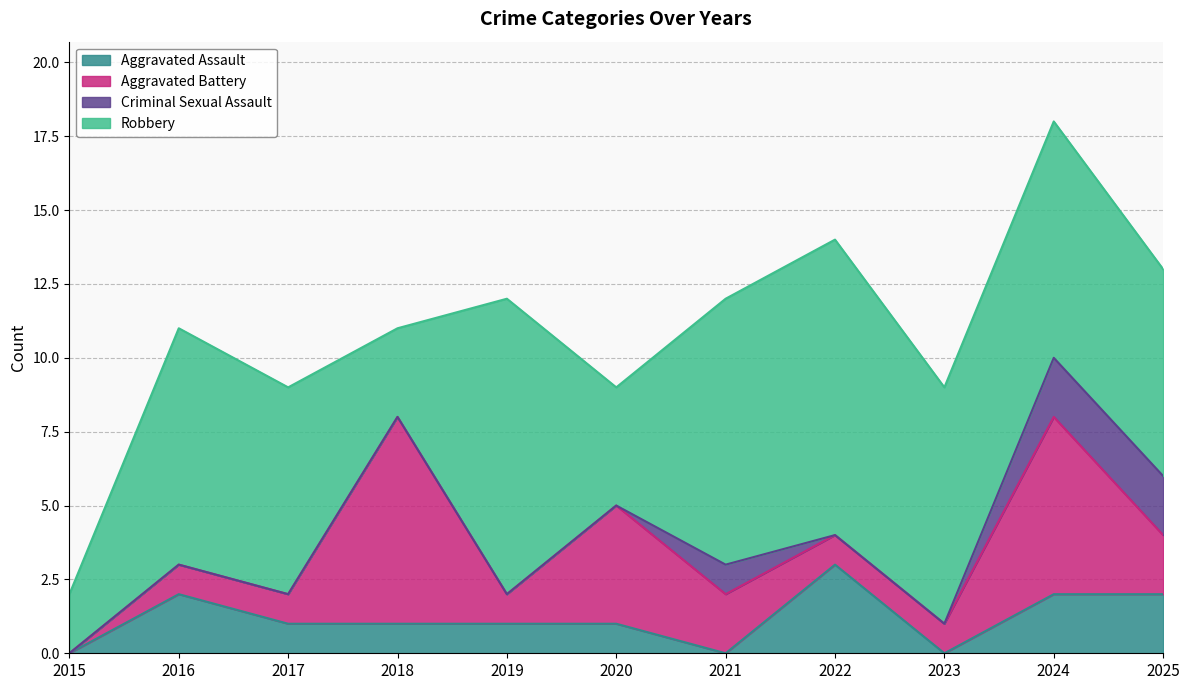

Reading left to right, list all the values displayed in this chart.

Aggravated Assault: 2015=0	2016=2	2017=1	2018=1	2019=1	2020=1	2021=0	2022=3	2023=0	2024=2	2025=2
Aggravated Battery: 2015=0	2016=1	2017=1	2018=7	2019=1	2020=4	2021=2	2022=1	2023=1	2024=6	2025=2
Criminal Sexual Assault: 2015=0	2016=0	2017=0	2018=0	2019=0	2020=0	2021=1	2022=0	2023=0	2024=2	2025=2
Robbery: 2015=2	2016=8	2017=7	2018=3	2019=10	2020=4	2021=9	2022=10	2023=8	2024=8	2025=7